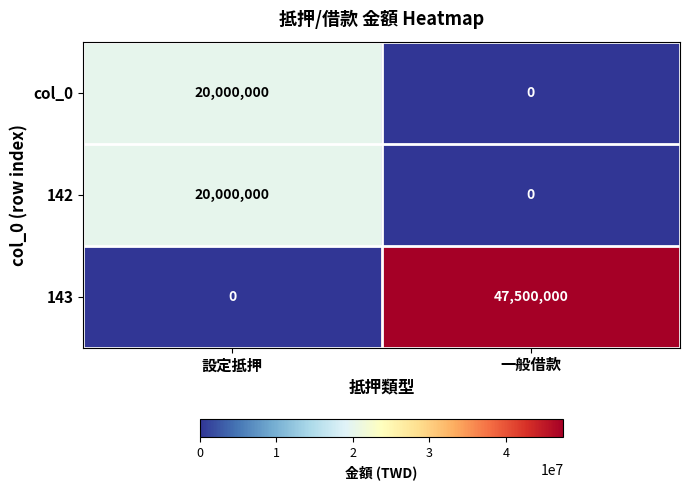

Which category has the highest value across all series?

一般借款